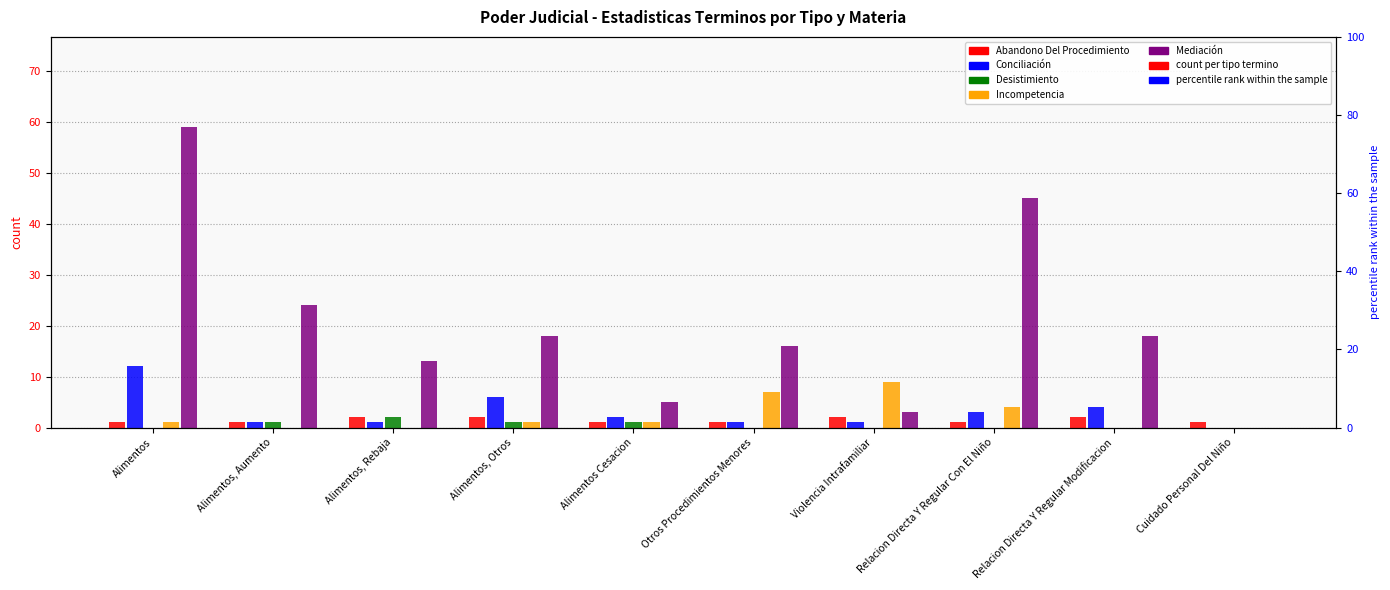

How many Incompetencia values are between 0 and 4?

8